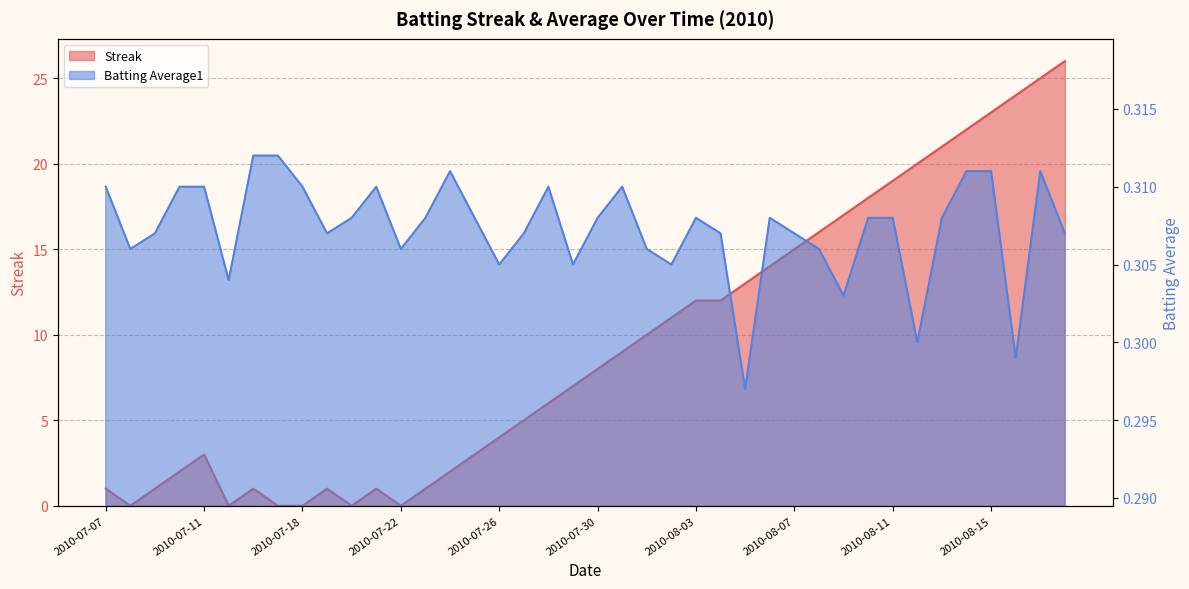

Count the Batting Average1 values in the range 0 to 1.

40